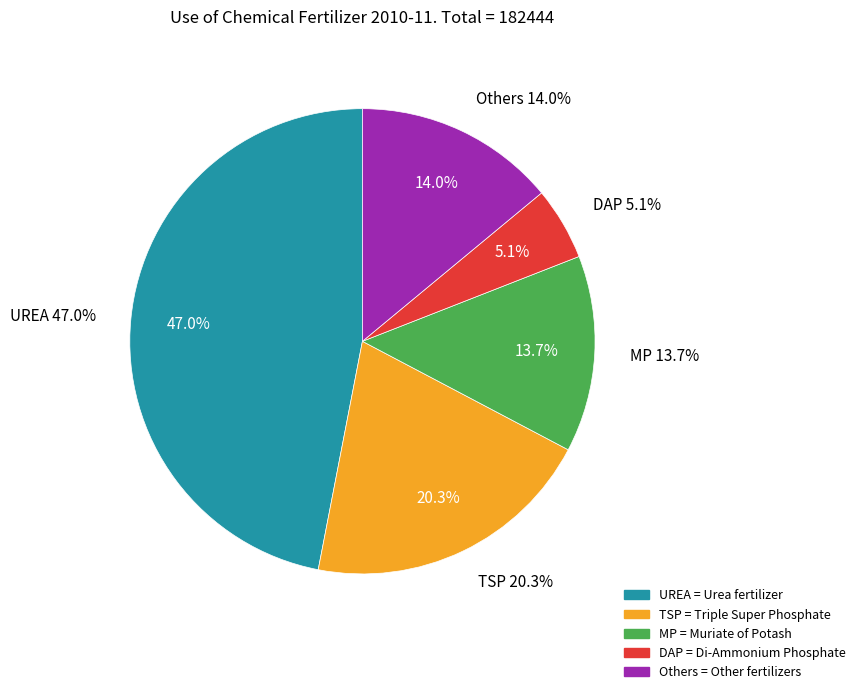

To the nearest percent, what is the difference between the largest and smallest slice percentages?

42%